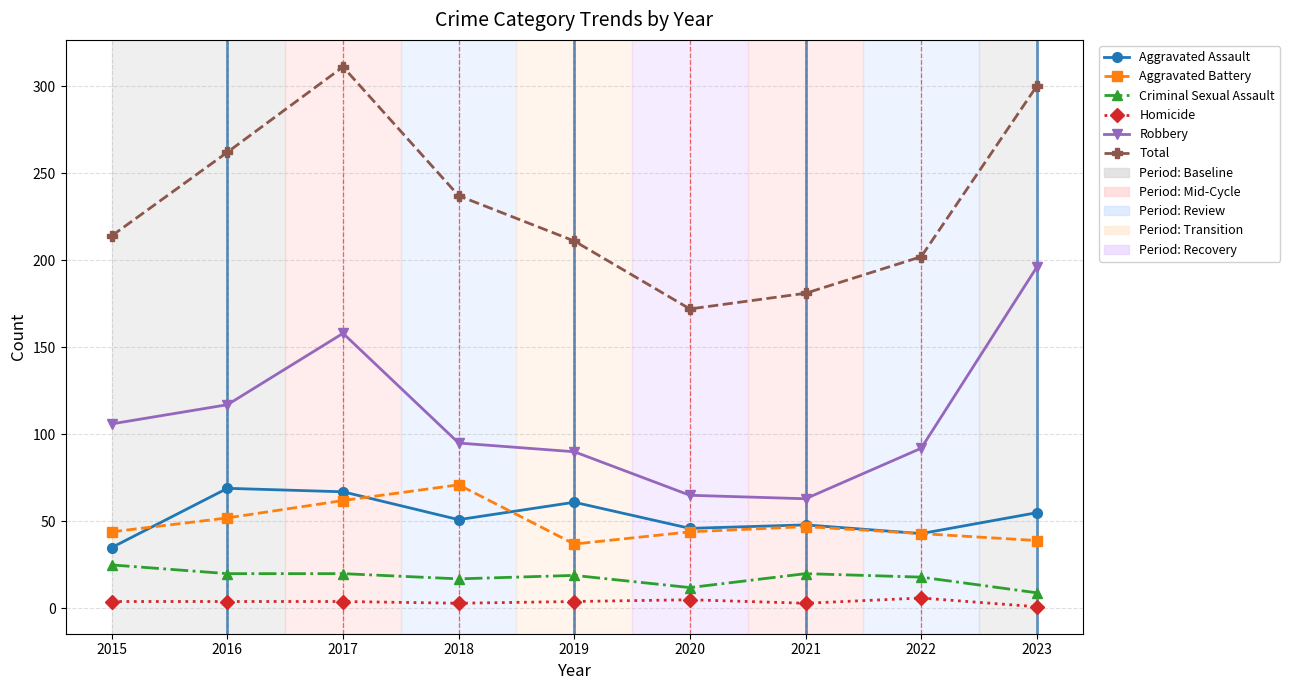

What is the lowest value of the Aggravated Battery series?

37